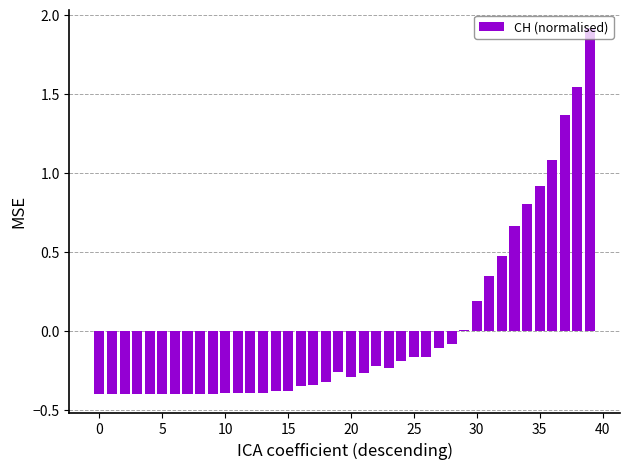

What is the difference between the maximum and minimum values?

2.3